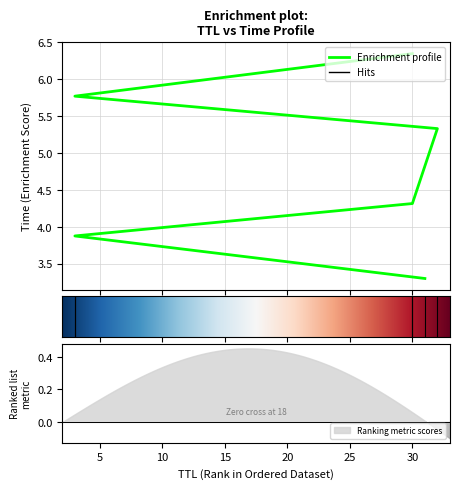

What is the difference between the maximum and minimum values?

3.1